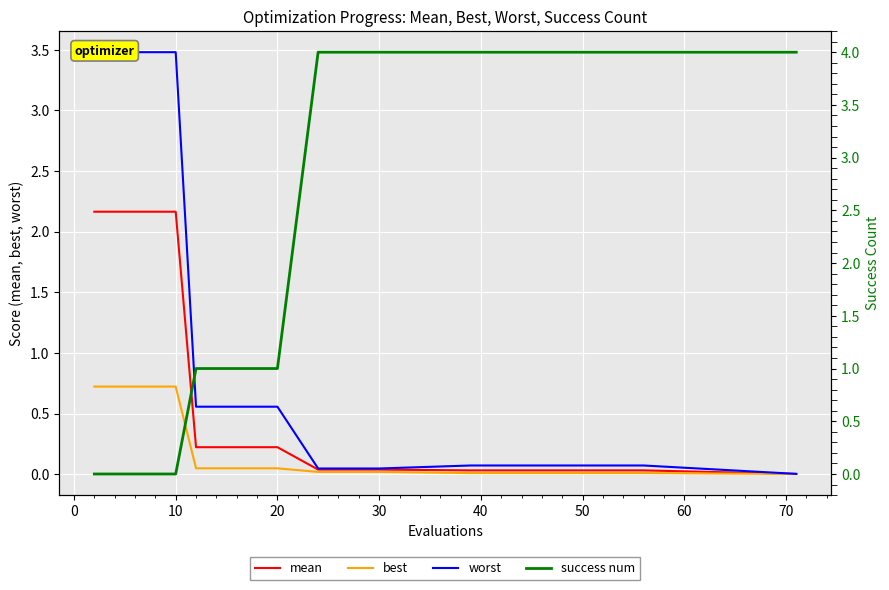

Count the number of categories in the chart.

20